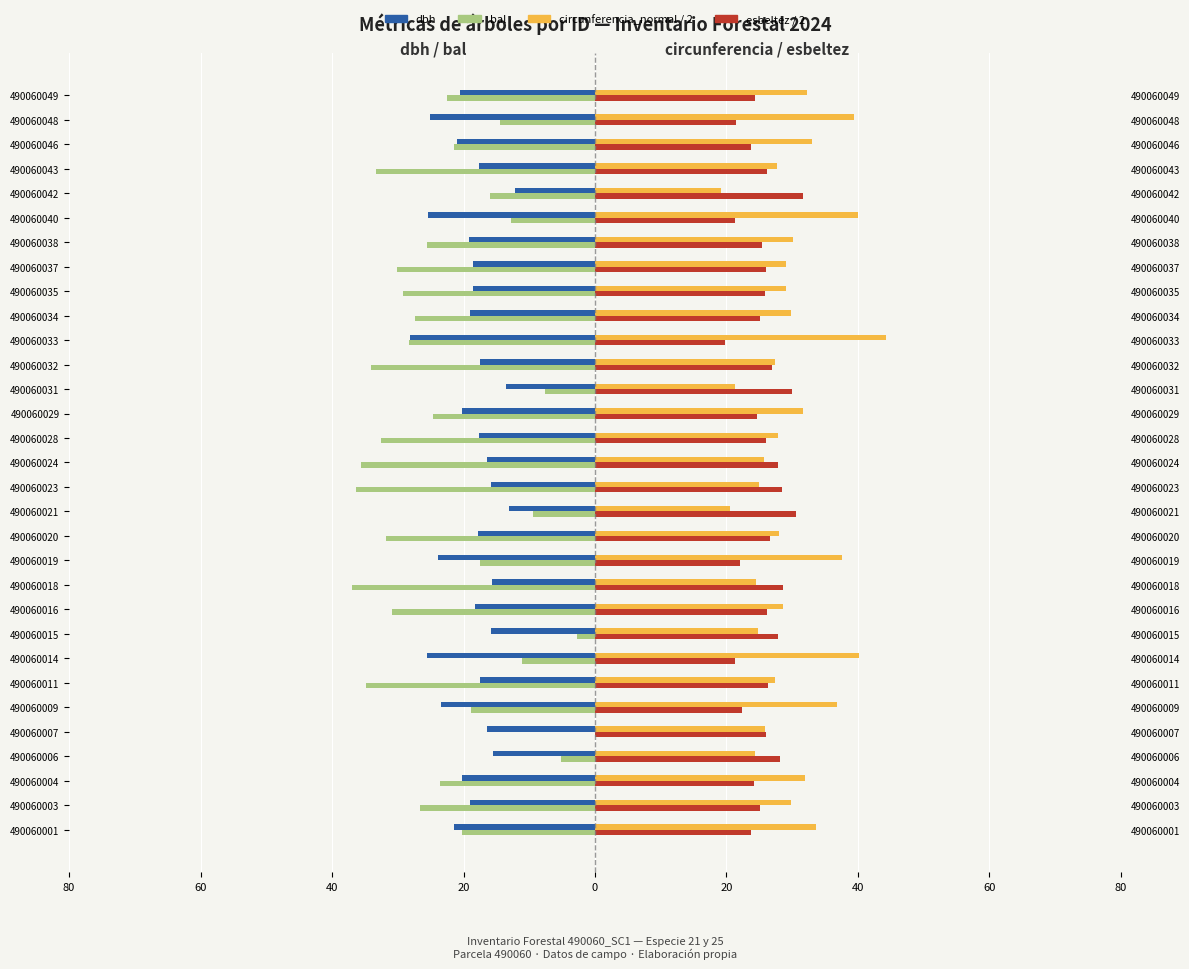

What is the difference between the second highest and minimum values in the esbeltez / 2 series?

10.8